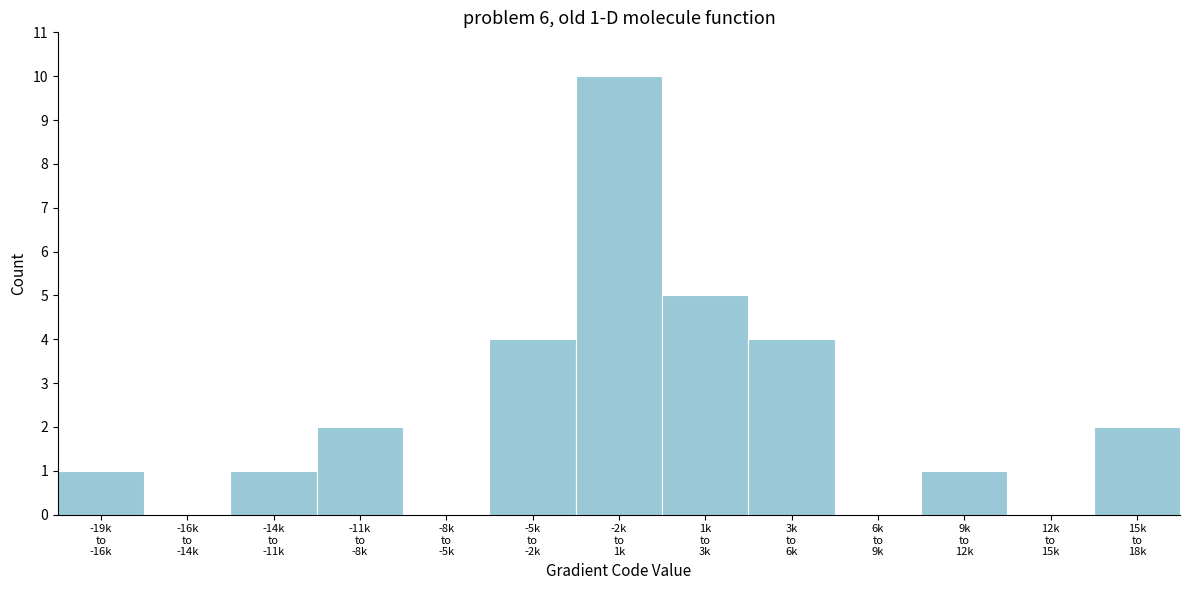

What is the sum of all values?

30